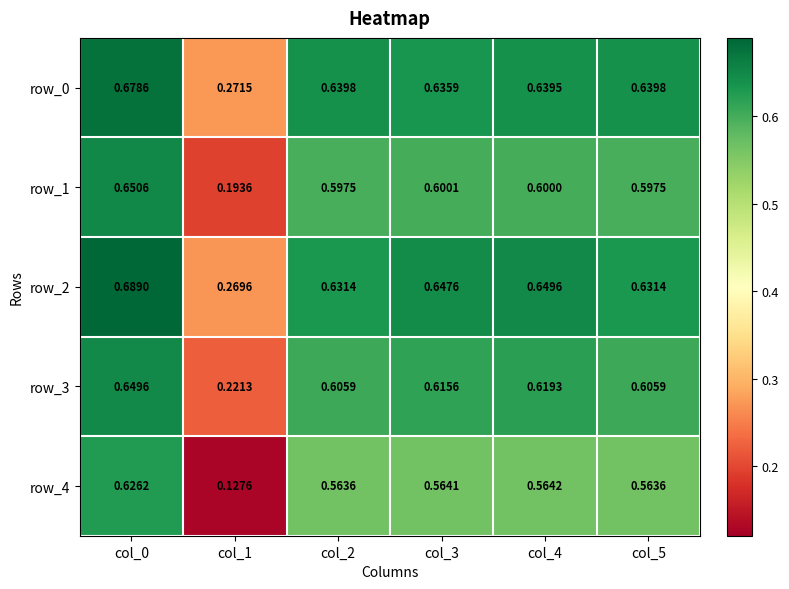

What is the sum of the row_1 values at col_4 and col_3?

1.2